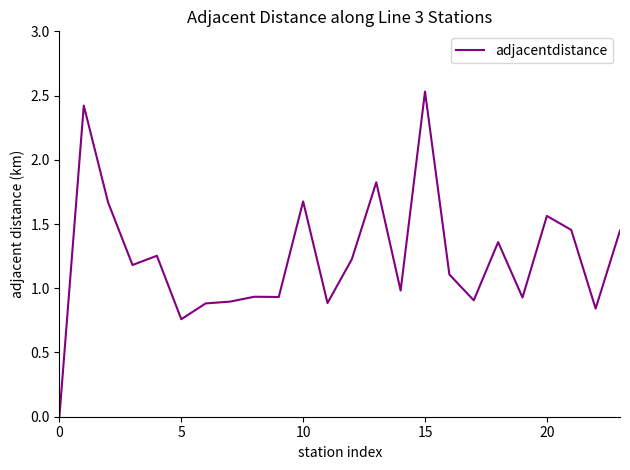

Which category has the highest value across all series?

15